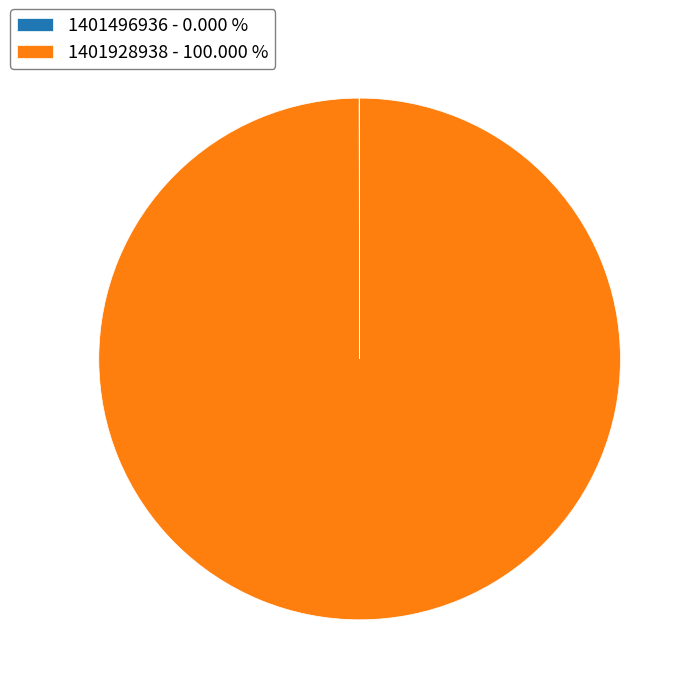

Is there any slice that represents more than half of the pie?

Yes